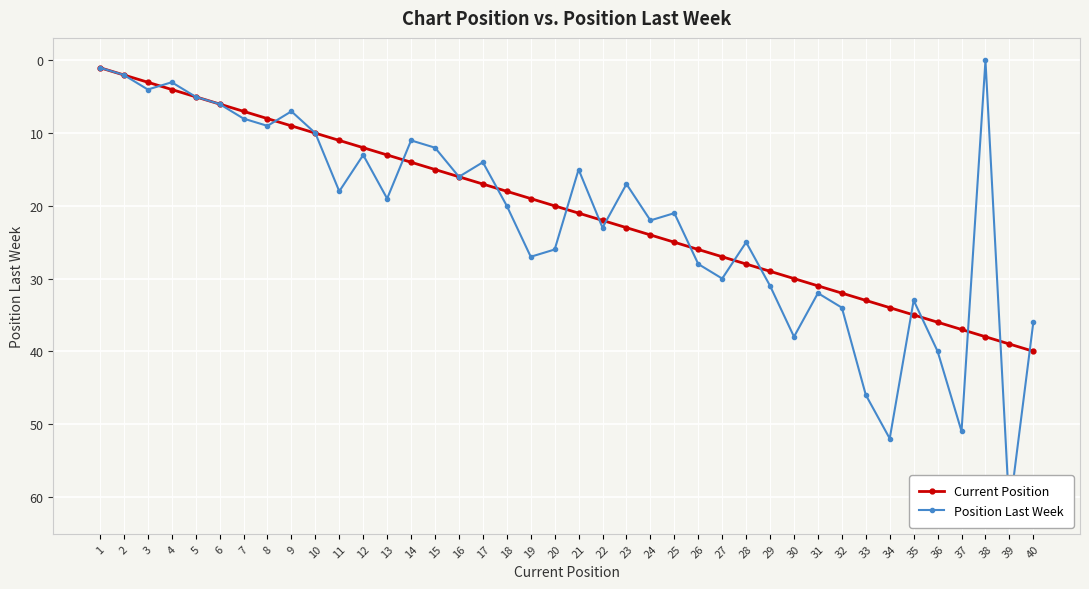

List the series in order of their peak value, highest first.

Position Last Week, Current Position